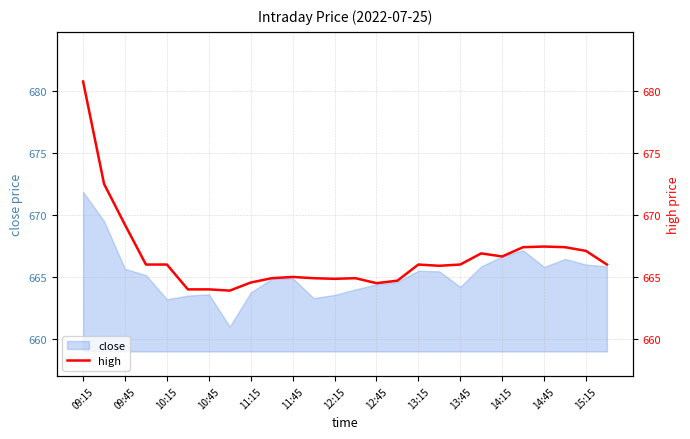

Which category has the highest value in the close series?

09:15